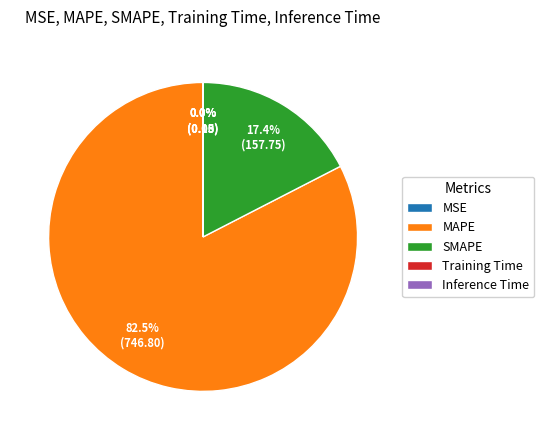

Is there any slice that represents more than half of the pie?

Yes